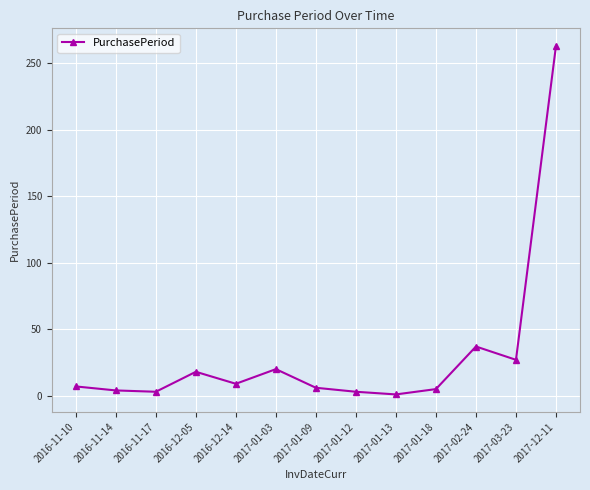

The value at 2017-01-13 is 1. True or false?

True